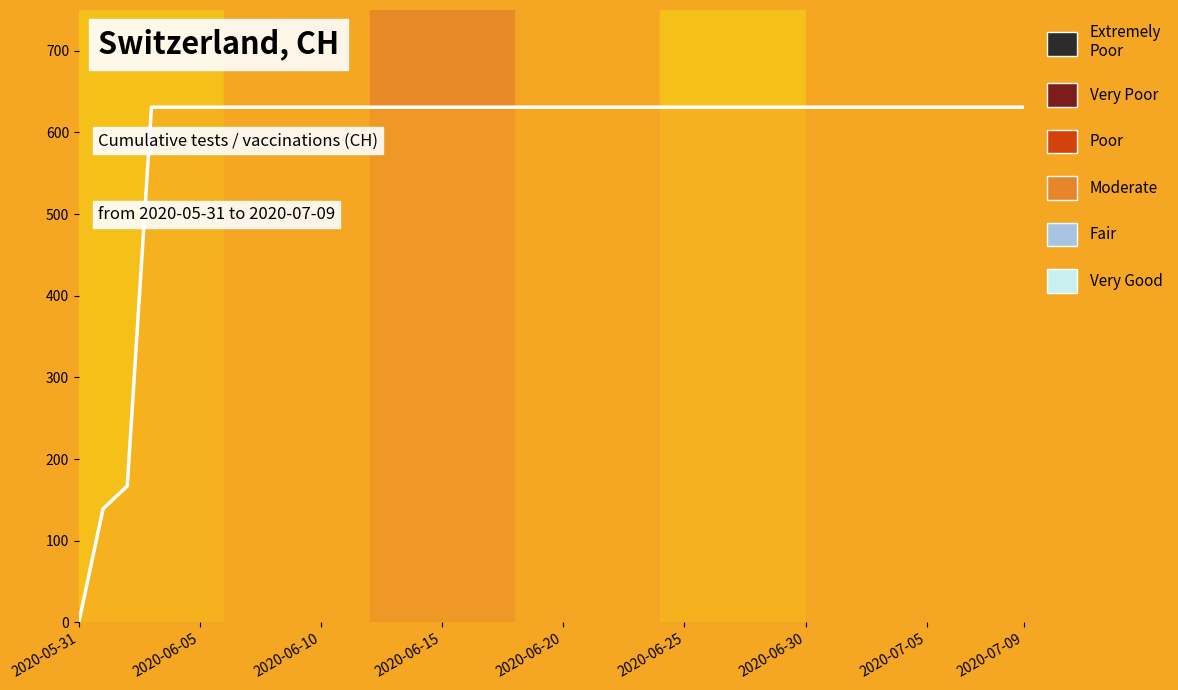

What is the difference between the maximum and minimum values?

631